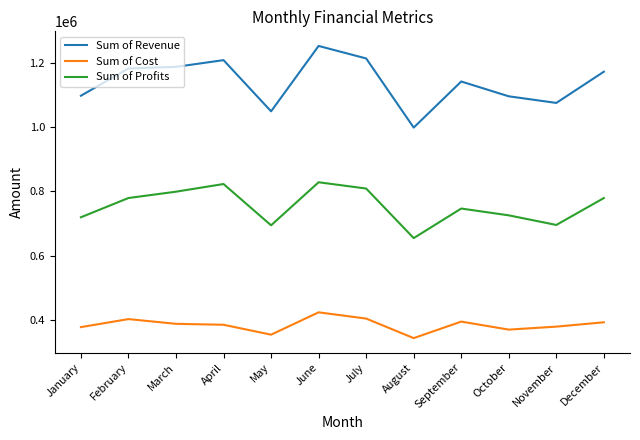

At February, list the series in order from largest to smallest.

Sum of Revenue, Sum of Profits, Sum of Cost